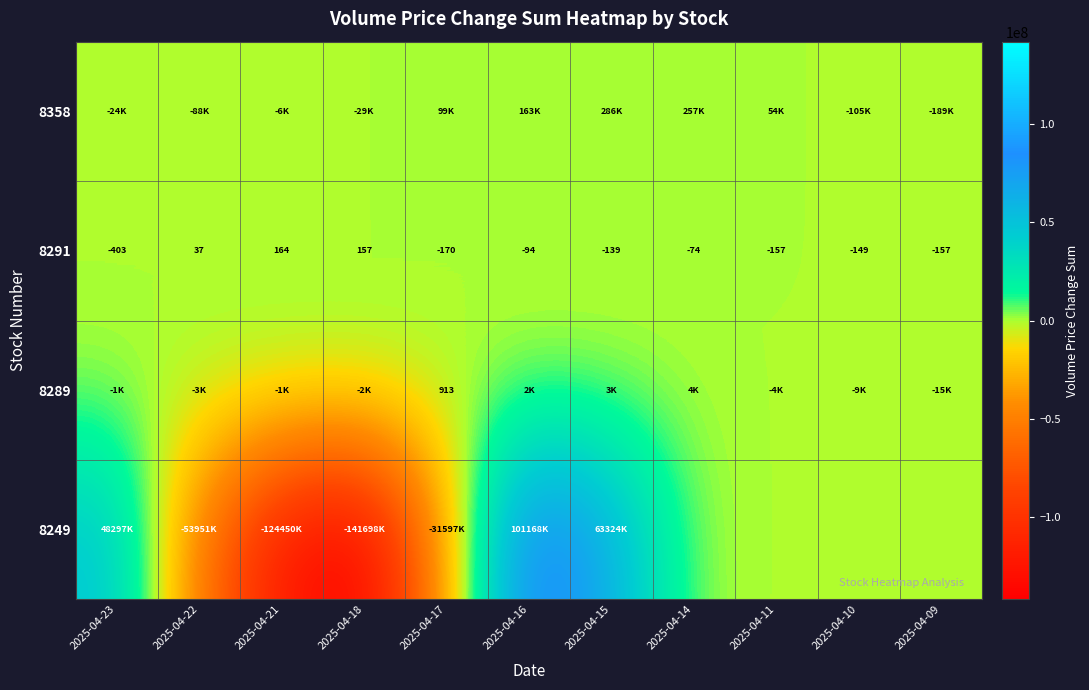

The 8289 series shows 913 at 2025-04-17. True or false?

True